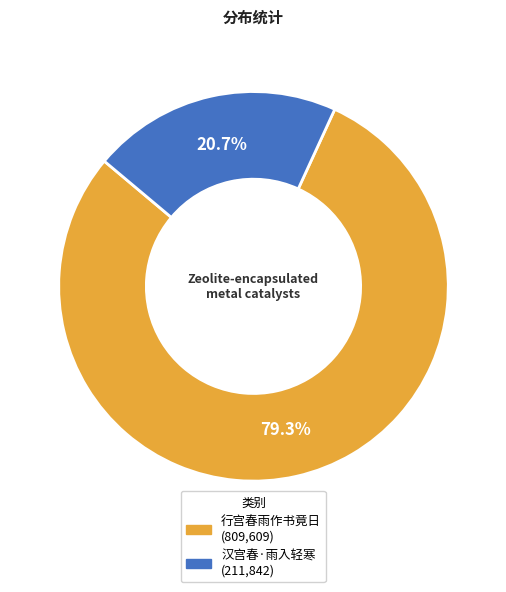

Is there a majority slice in this chart?

Yes